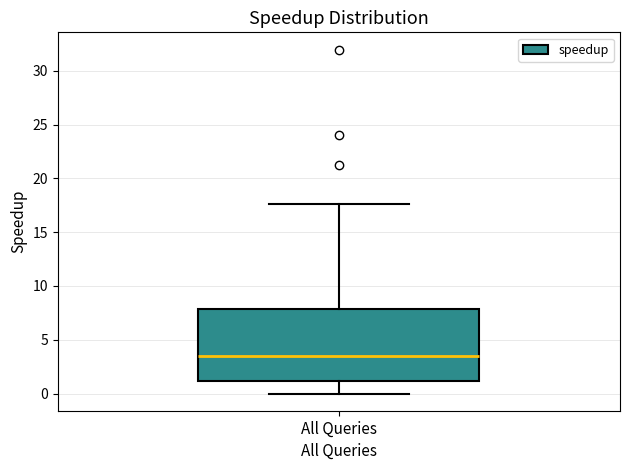

Read this box plot against the y-axis: the position of the median line, the range covered by the box, and the ends of both whiskers. The values are not printed on the chart, so give them approximately, as read against the axis.

median 3.5, box 1.0 to 8.0, whiskers 0.0 to 17.5